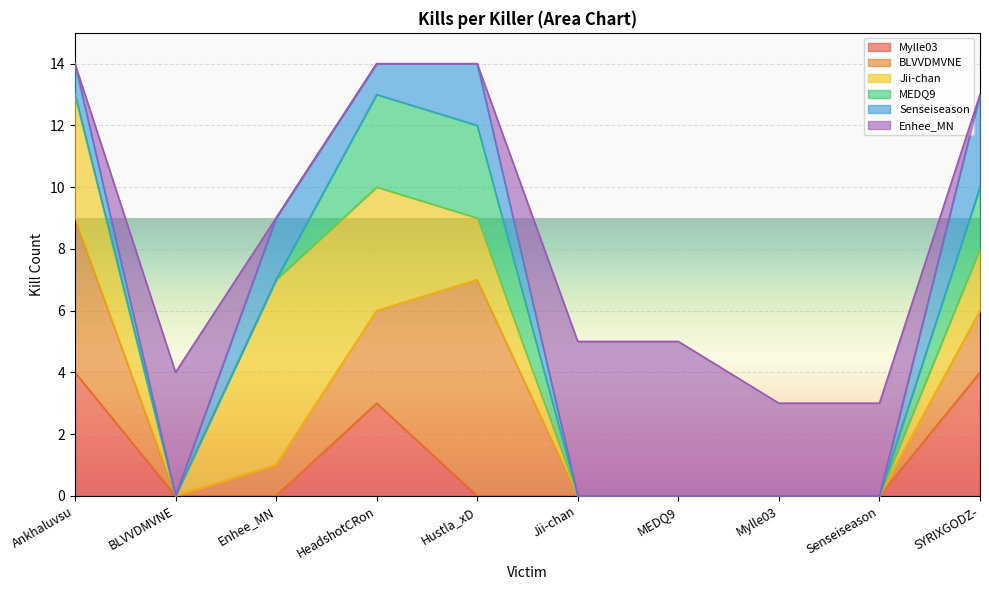

After their last crossing, which series has the higher values: Senseiseason or Enhee_MN?

Senseiseason